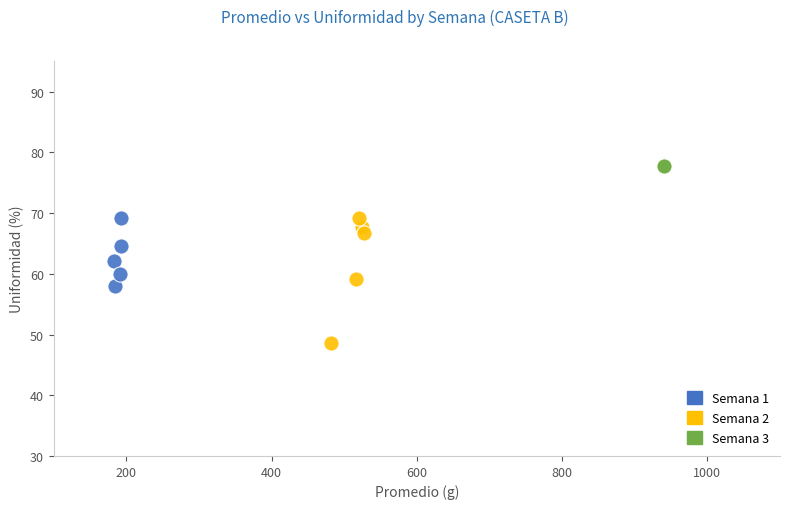

Which series reaches the minimum Y coordinate?

Semana 2